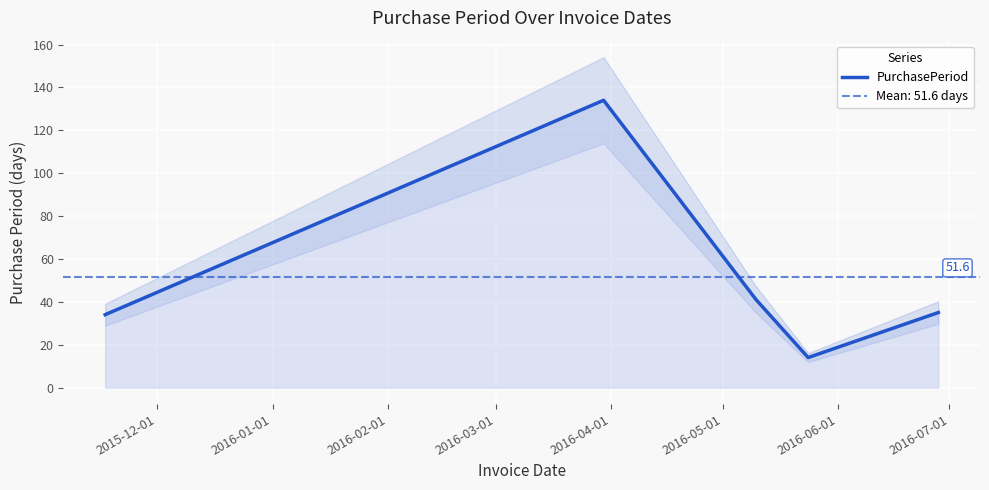

What is the smallest value displayed?

14